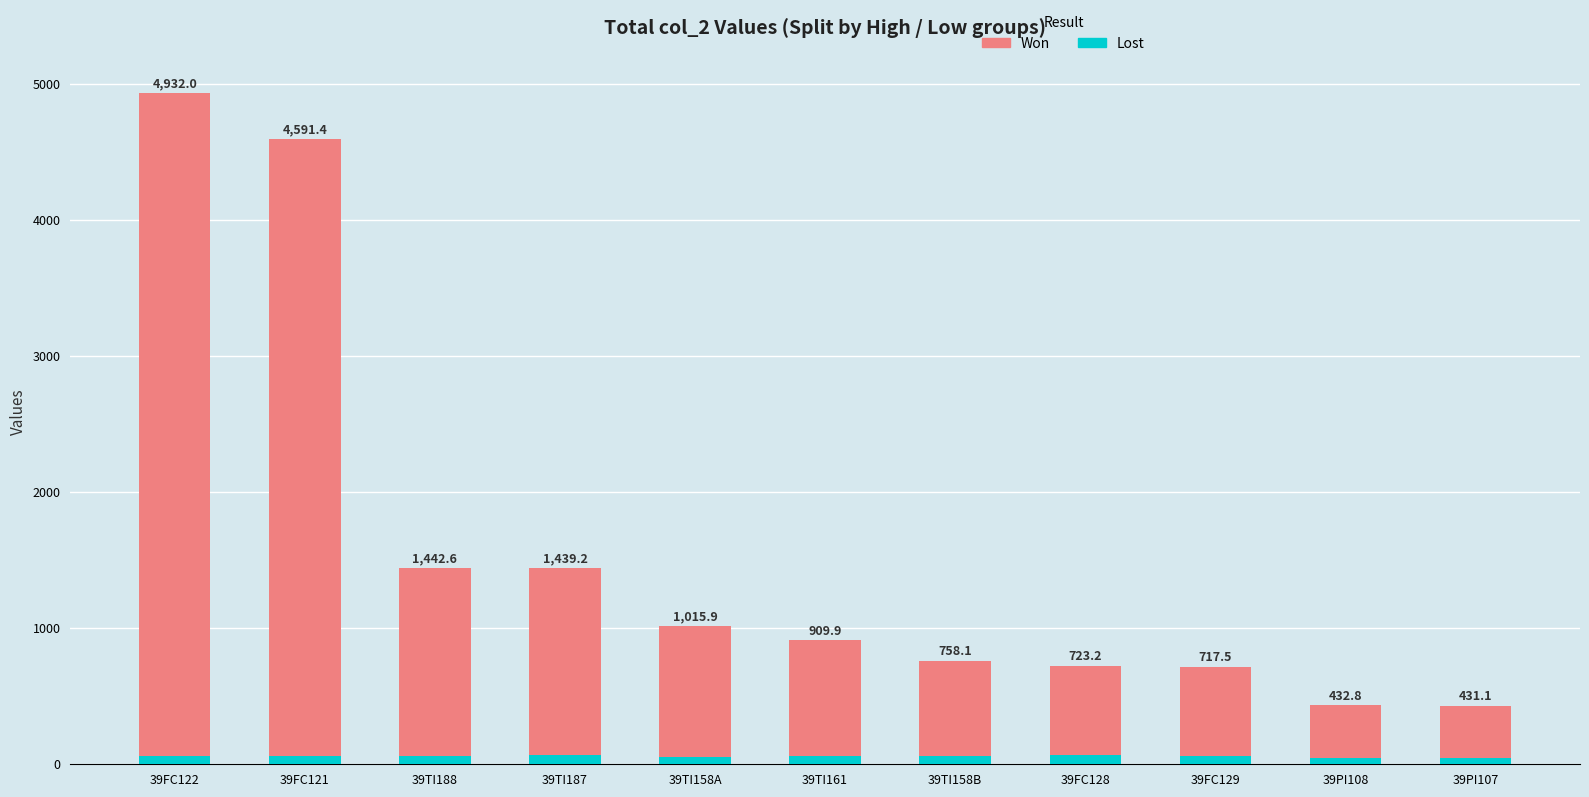

What are all the series names shown in the legend?

Won, Lost